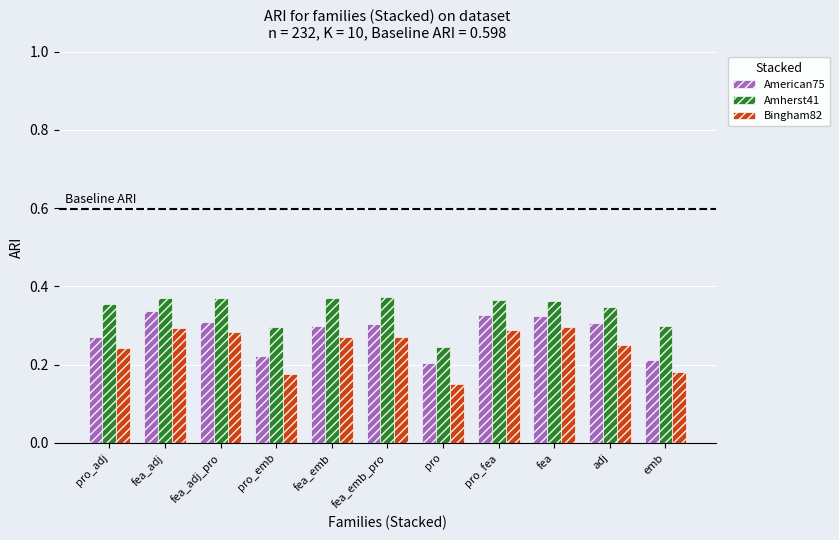

What are all the series names shown in the legend?

American75, Amherst41, Bingham82